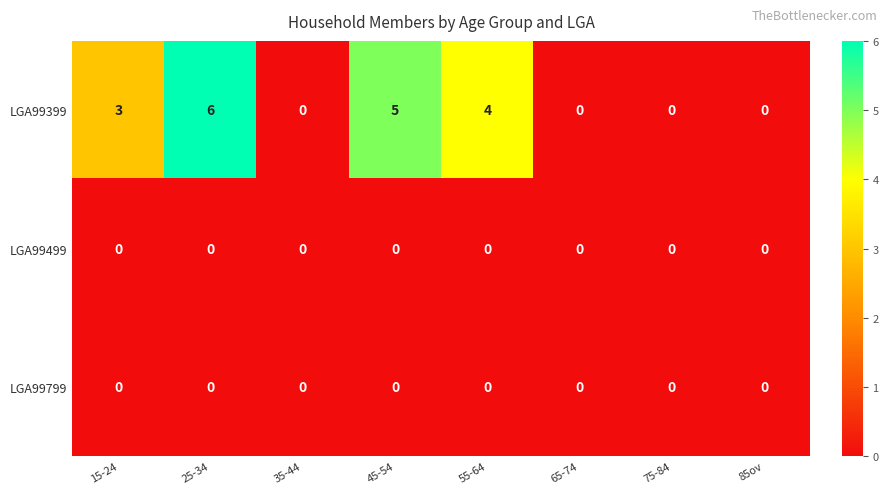

Count the number of categories in the chart.

8